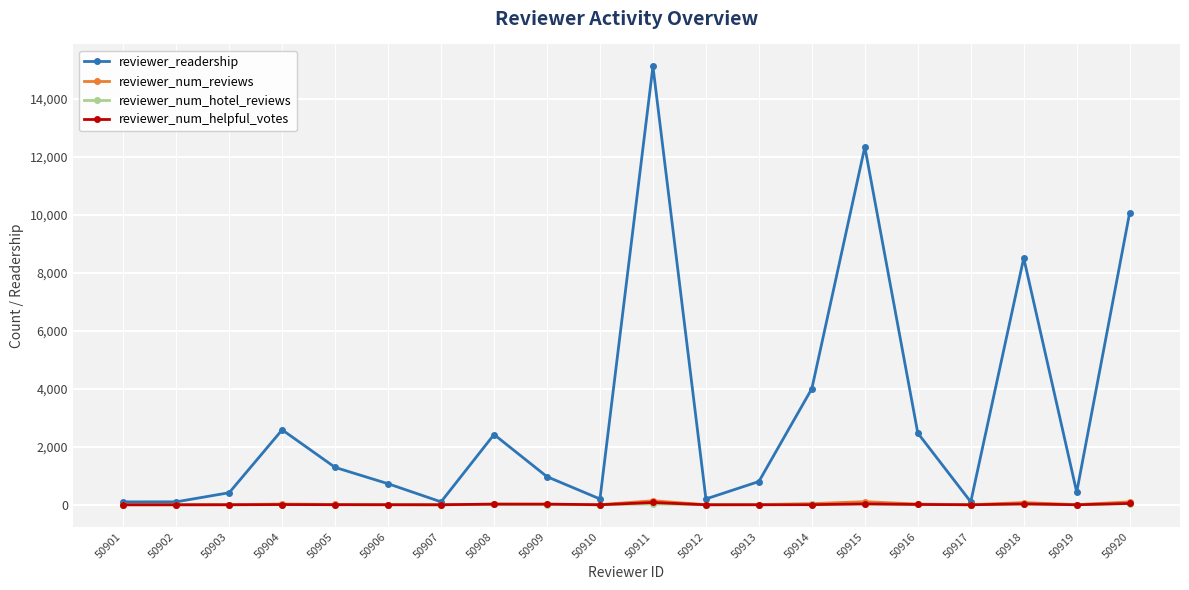

What is the difference between the second highest and second lowest values in the reviewer_num_helpful_votes series?

47